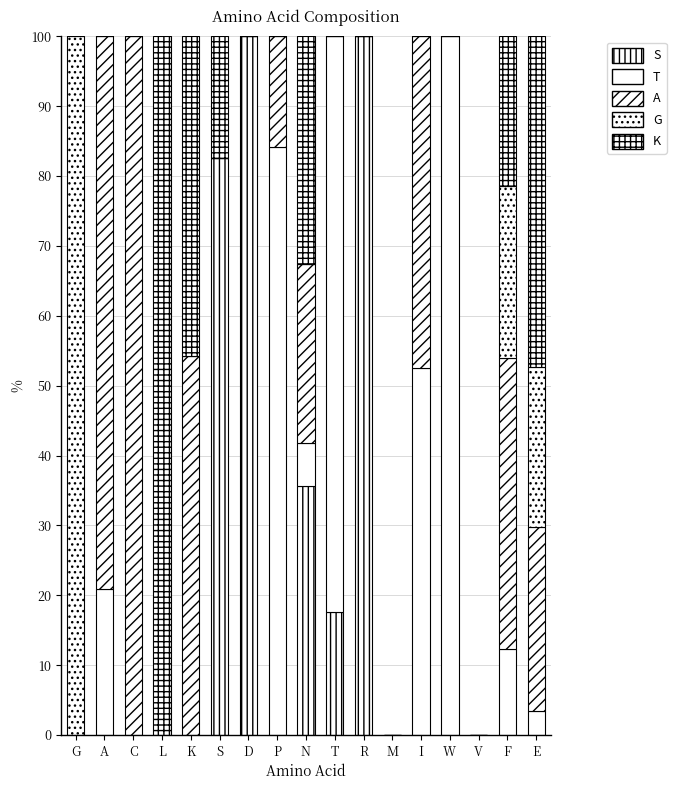

Between D and T, which is larger?

D